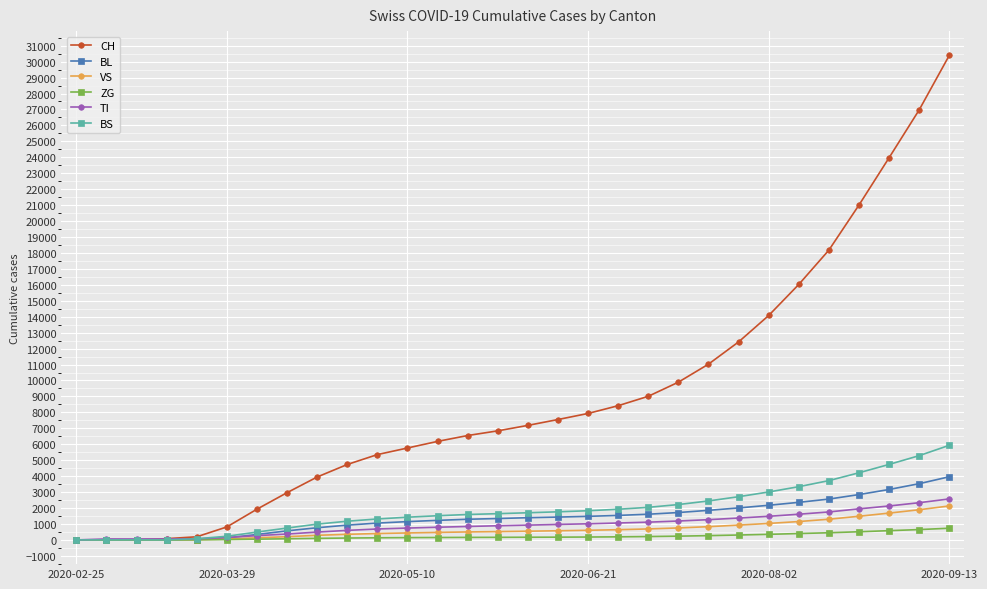

What is the difference between the second highest and minimum values in the BL series?

3527